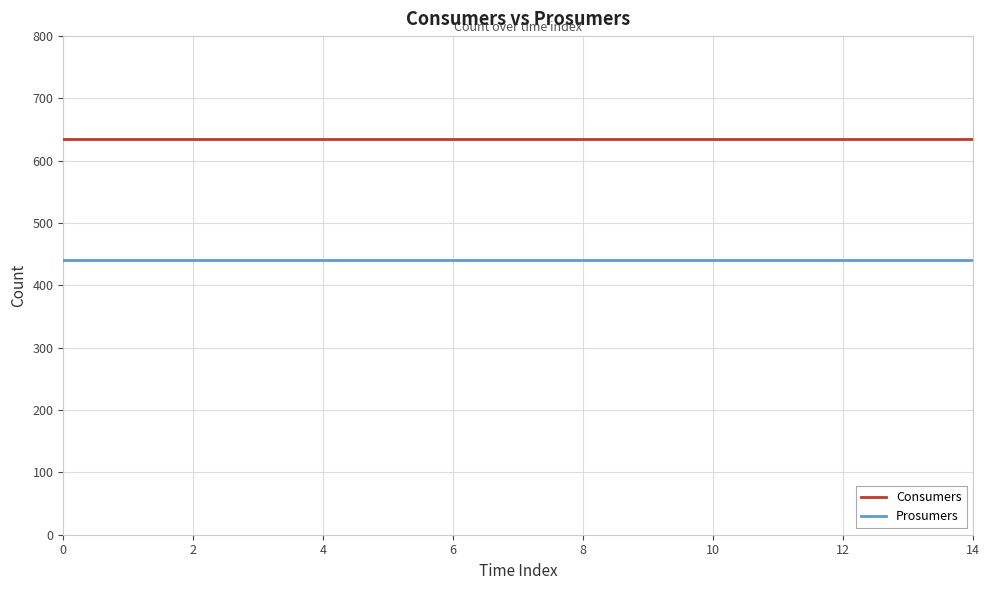

True or false: Prosumers and Consumers cross at least once.

False